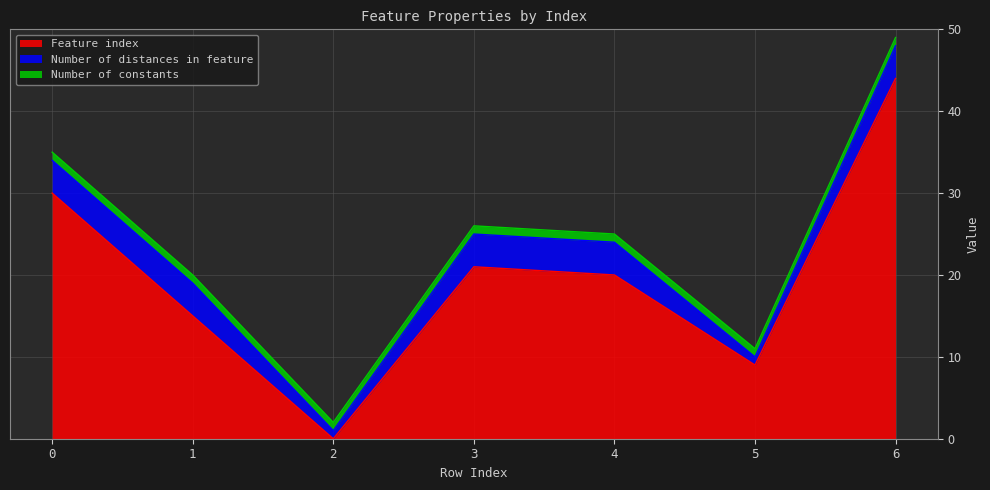

At how many categories does at least one series exceed 26?

2